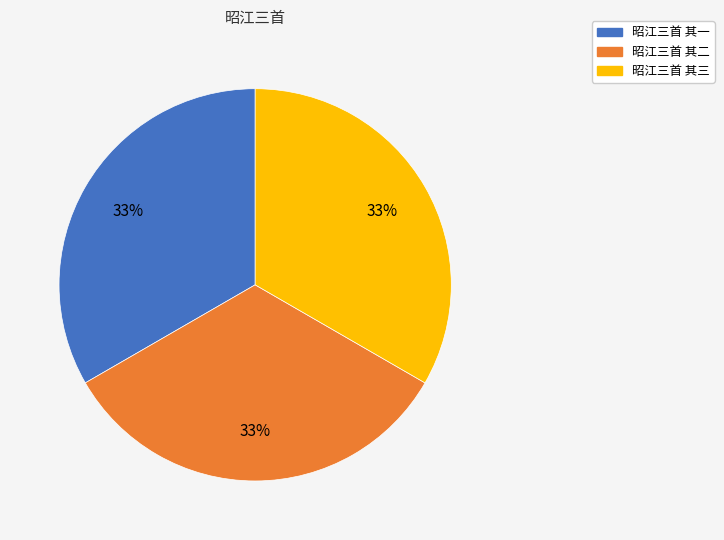

Is it true that 昭江三首 其三 is 33% of the pie?

True